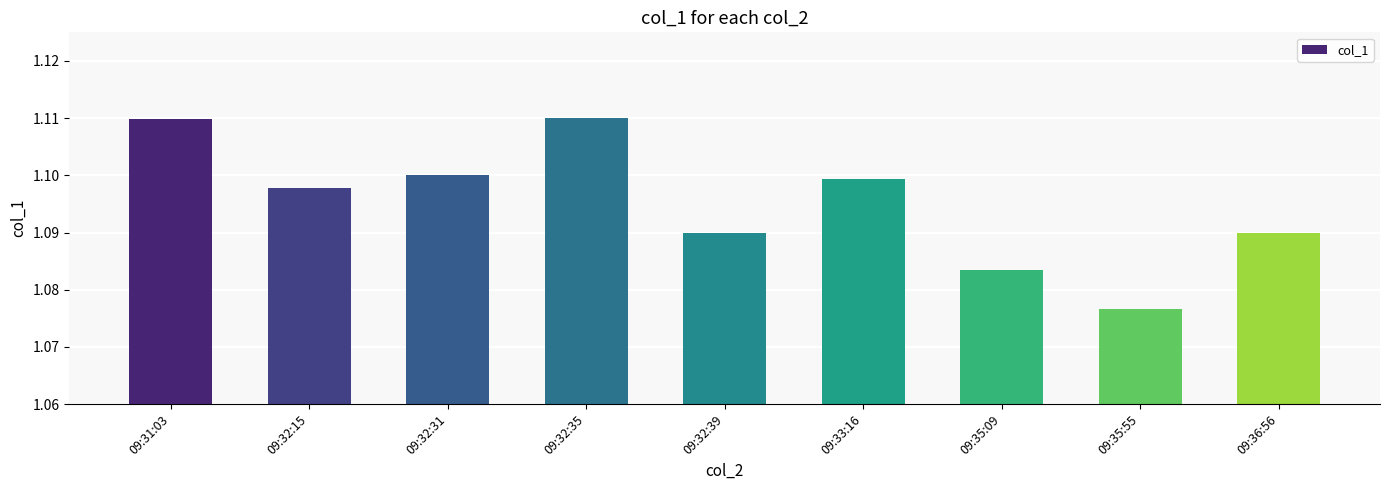

The value at 09:31:03 is 0.6. True or false?

False